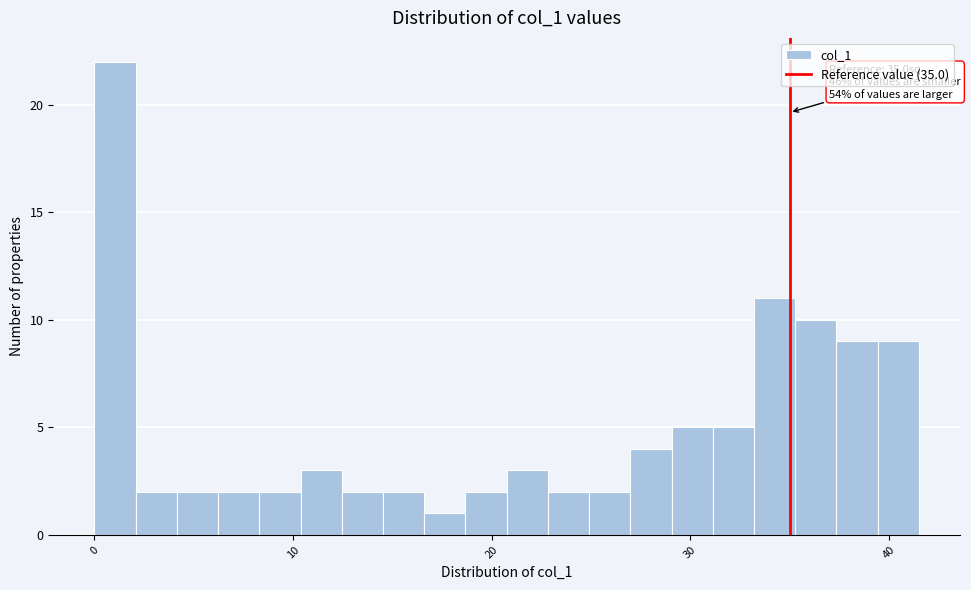

Around what value on the x-axis is the tallest bar? Give the approximate position of its centre, as read against the axis.

1